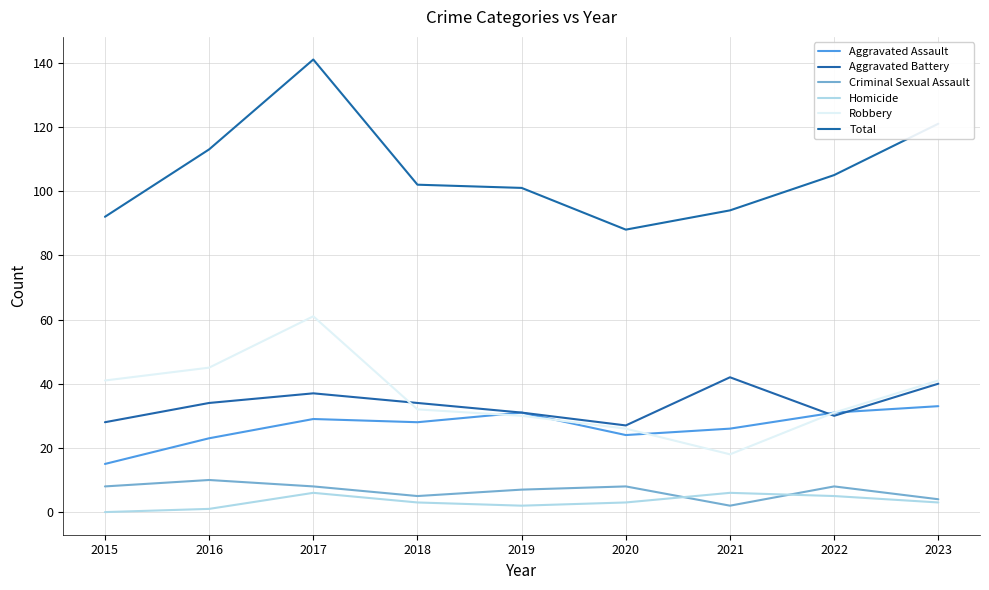

Where is the first local minimum for Criminal Sexual Assault?

2018